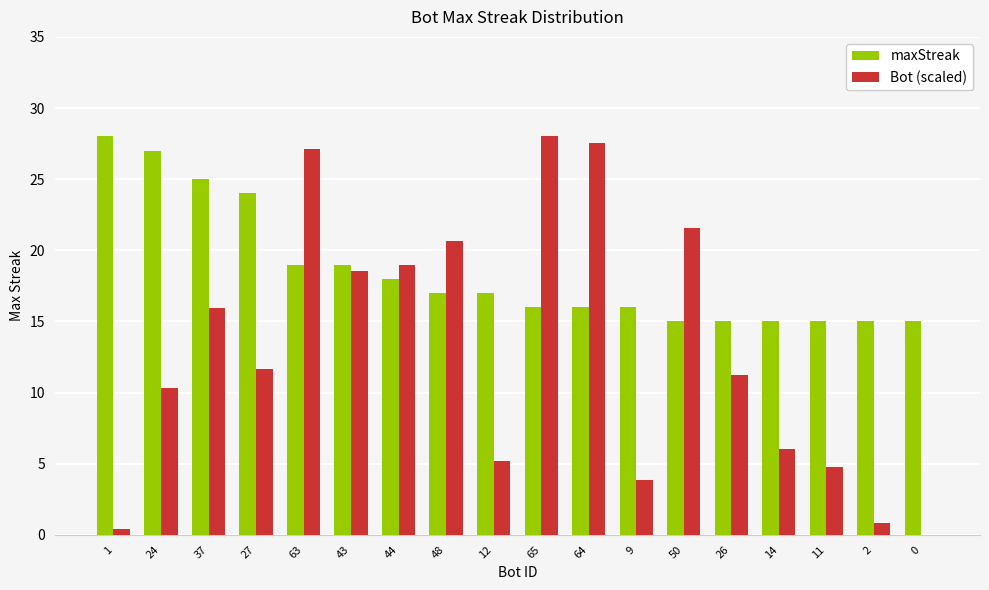

Which series changed the most between 24 and 64?

Bot (scaled)